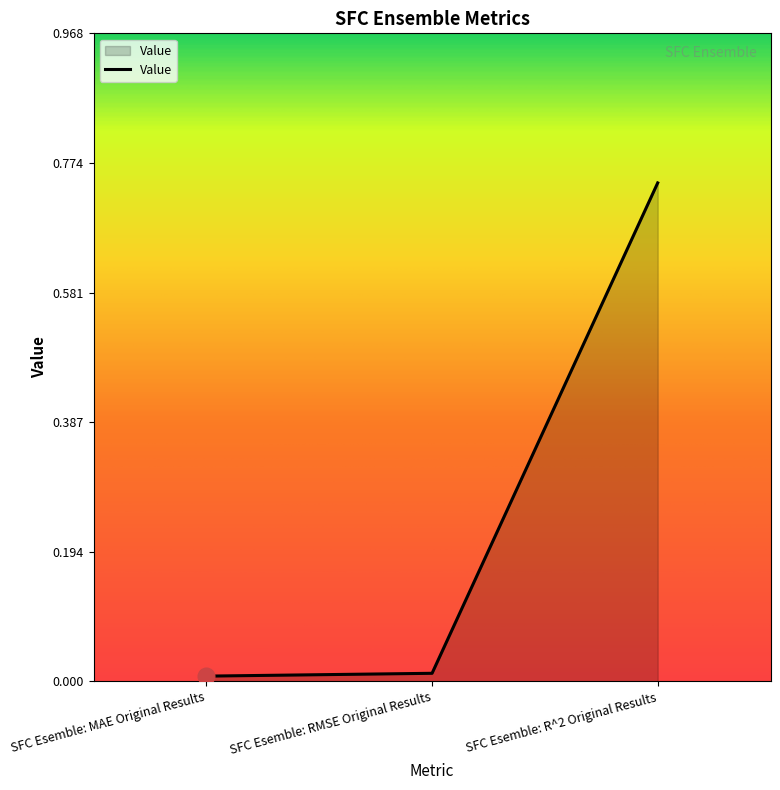

What is the sum of all values?

0.8